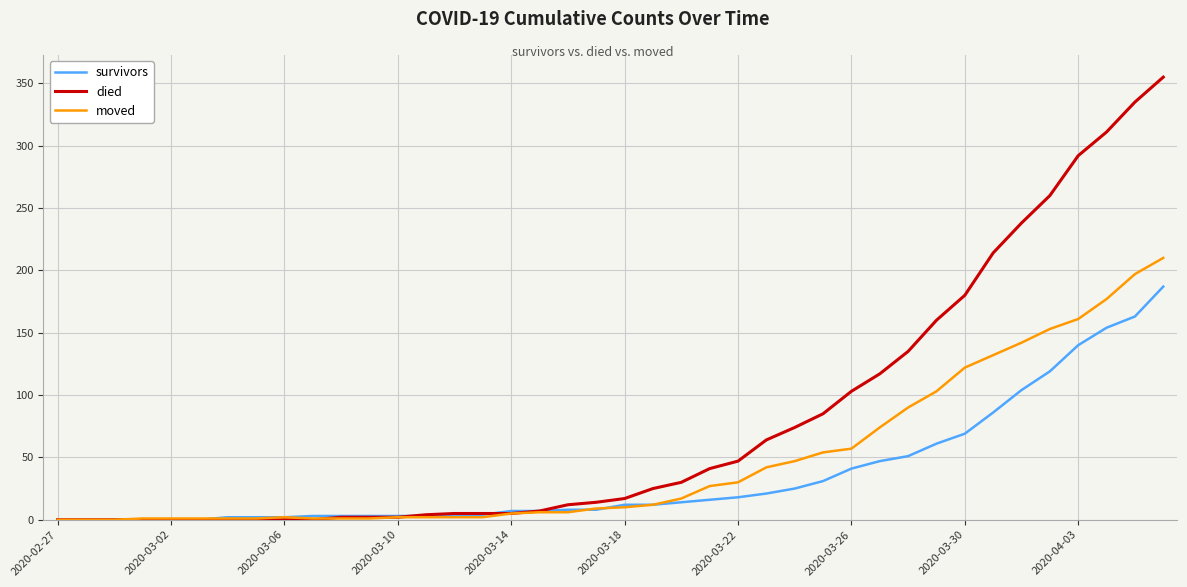

What is the highest value of the moved series?

210